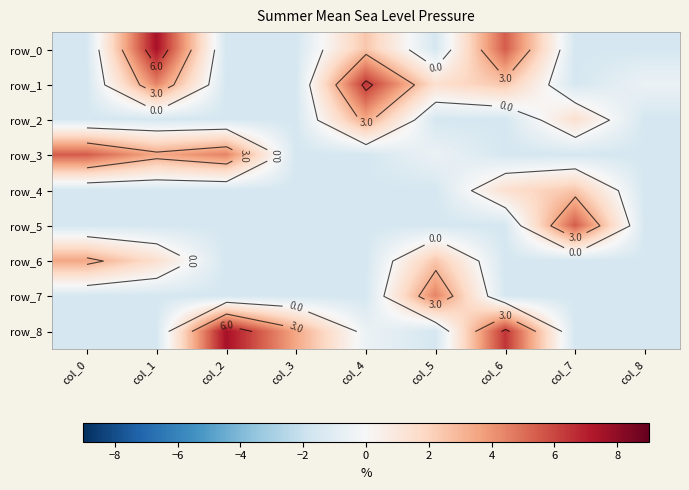

Reading left to right, list all the values displayed in this chart.

row_0: -1.5	7.5	-1.5	-1.5	2.5	-1.5	5.5	-1.5	-1.5
row_1: -1.5	4.5	-1.5	-1.5	6.5	1.5	2.5	-1.5	-0.5
row_2: -1.5	-1.5	-1.5	-1.5	3.5	-1.5	-1.5	1.5	-1.5
row_3: 5.5	3.5	4.5	-1.5	-1.5	-0.5	-1.5	-1.5	-1.5
row_4: -1.5	-1.5	-1.5	-1.5	-1.5	-1.5	1.5	2.5	-1.5
row_5: -1.5	-1.5	-1.5	-1.5	-1.5	-1.5	-1.5	5.5	-1.5
row_6: 3.5	1.5	-1.5	-1.5	-1.5	2.5	-1.5	-1.5	-1.5
row_7: -1.5	-1.5	-1.5	-1.5	-1.5	4.5	-1.5	-1.5	-1.5
row_8: -1.5	-1.5	7.5	3.5	-0.5	-1.5	6.5	-1.5	-1.5